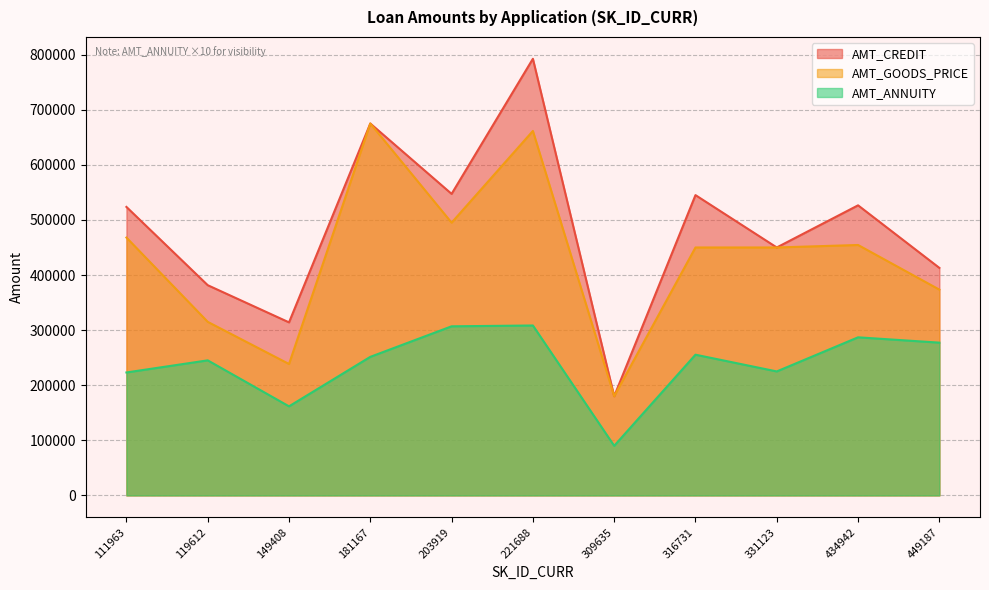

What is the difference between the second highest and minimum values in the AMT_CREDIT series?

495000.0